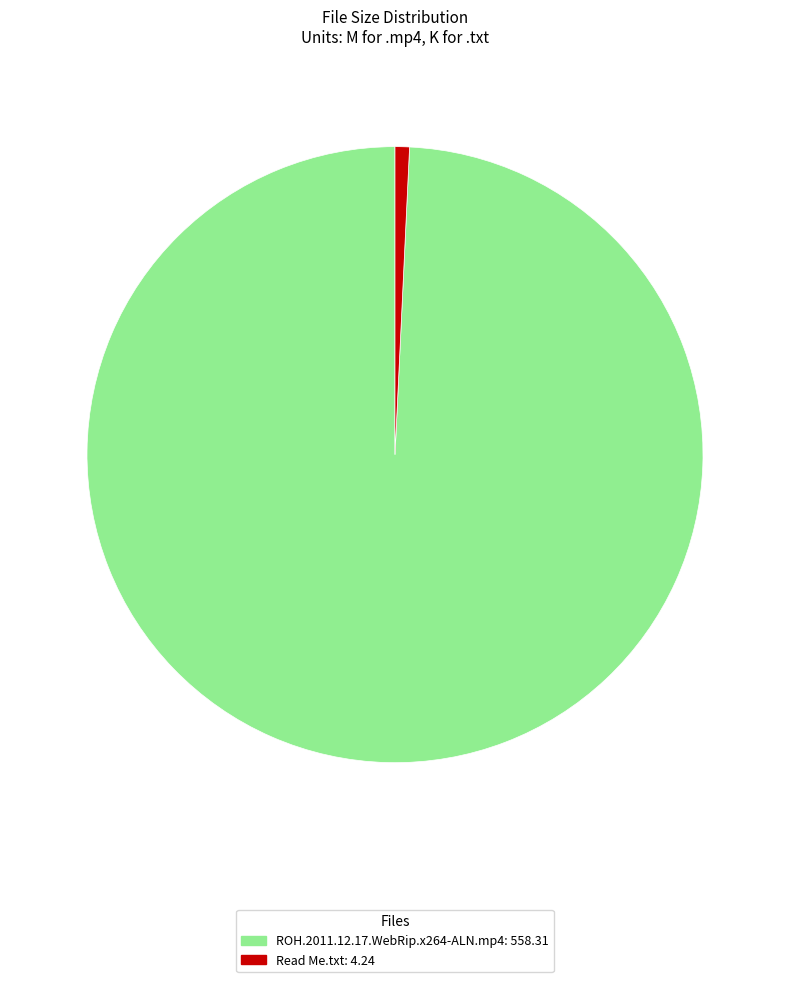

True or false: ROH.2011.12.17.WebRip.x264-ALN.mp4 accounts for 99% of the total.

True